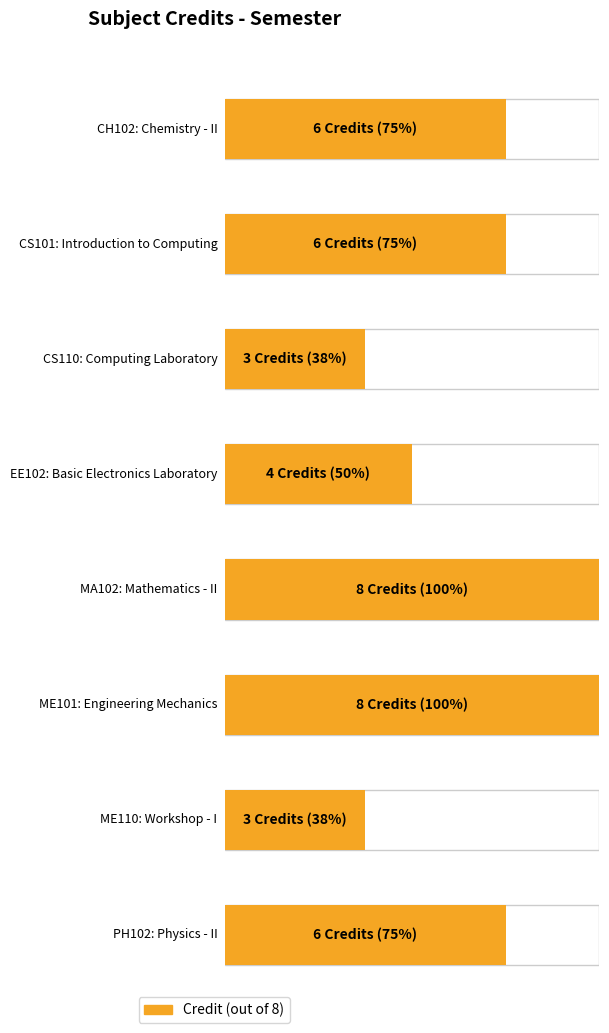

How many bars are there in total?

8